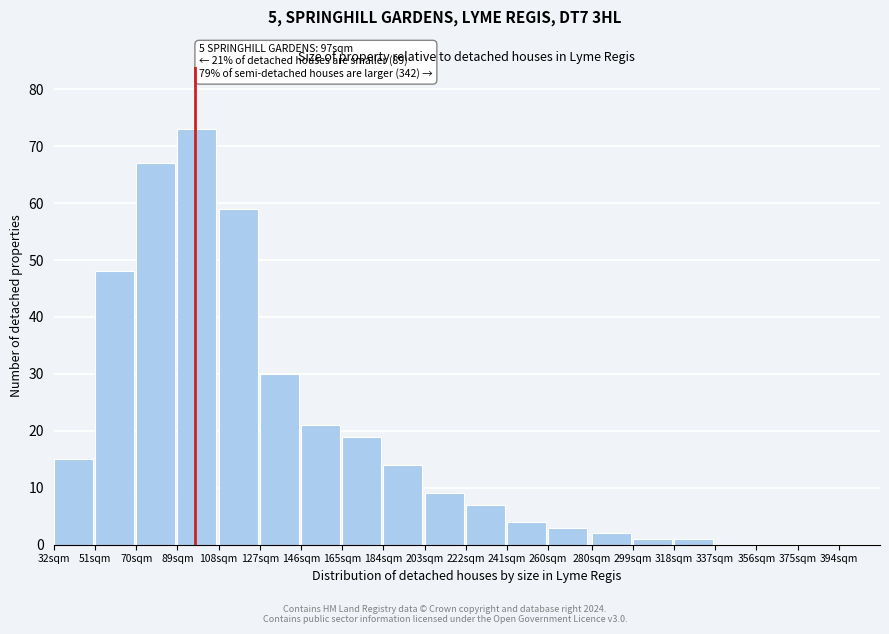

Reading left to right, list all the values displayed in this chart.

32sqm=15	51sqm=48	70sqm=67	89sqm=73	108sqm=59	127sqm=30	146sqm=21	165sqm=19	184sqm=14	203sqm=9	222sqm=7	241sqm=4	260sqm=3	280sqm=2	299sqm=1	318sqm=1	337sqm=0	356sqm=0	375sqm=0	394sqm=0